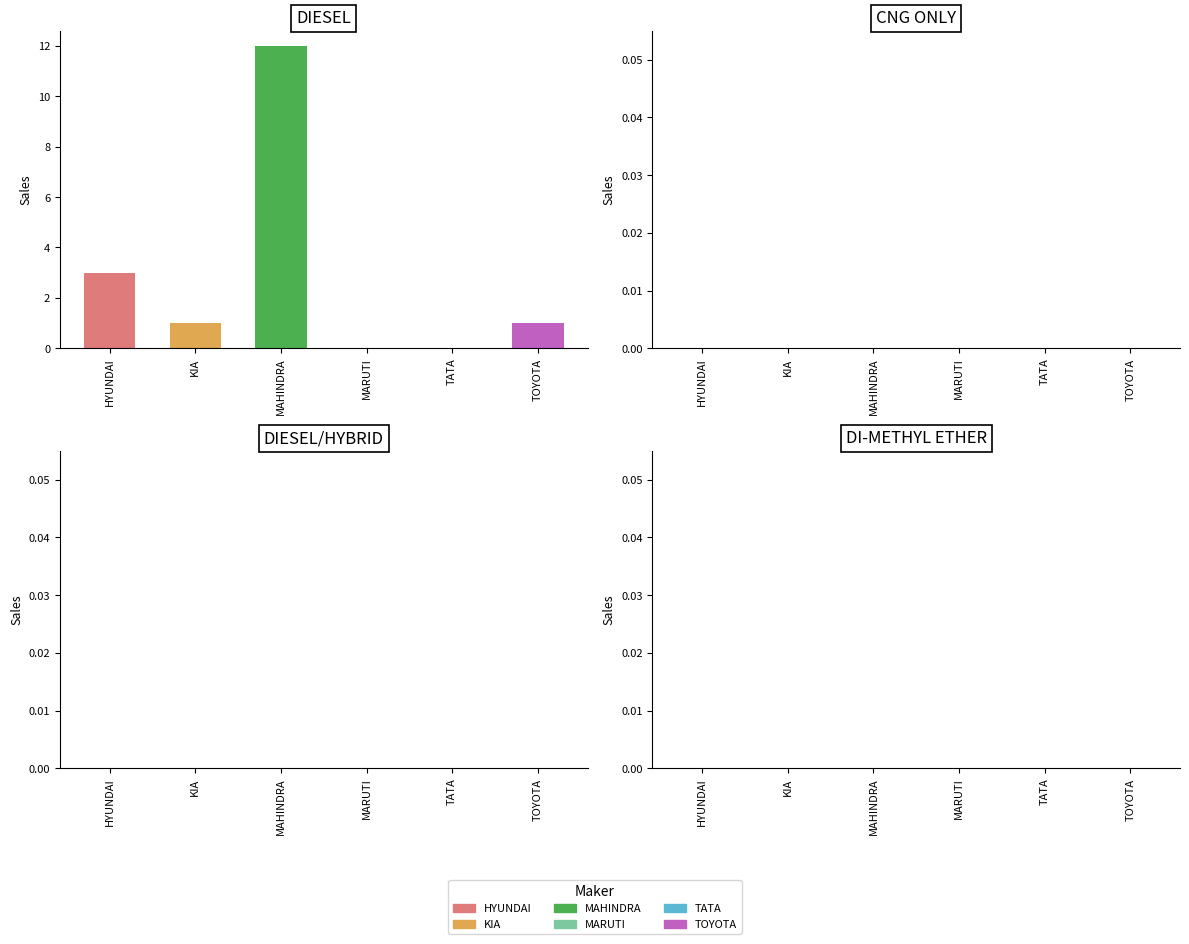

List the series in order of their peak value, lowest first.

MARUTI SUZUKI INDIA LTD, TATA MOTORS PASSENGER VEHICLES LTD, KIA INDIA PRIVATE LIMITED, TOYOTA KIRLOSKAR MOTOR PVT LTD, HYUNDAI MOTOR INDIA LTD, MAHINDRA & MAHINDRA LIMITED